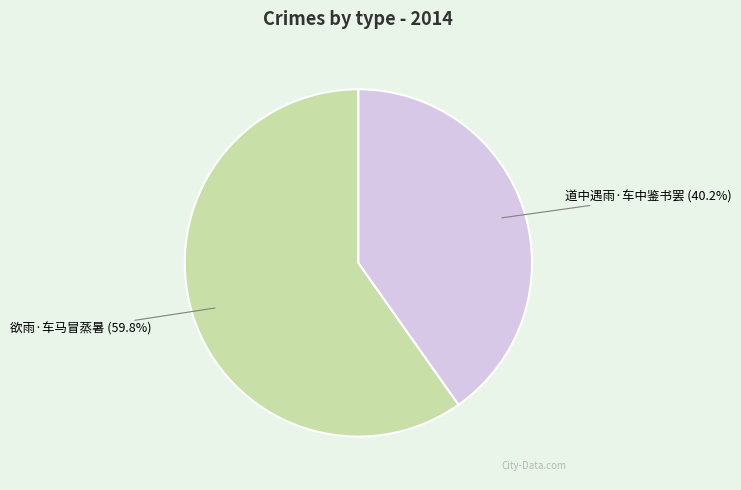

True or false: 欲雨·车马冒蒸暑 accounts for 60% of the total.

True